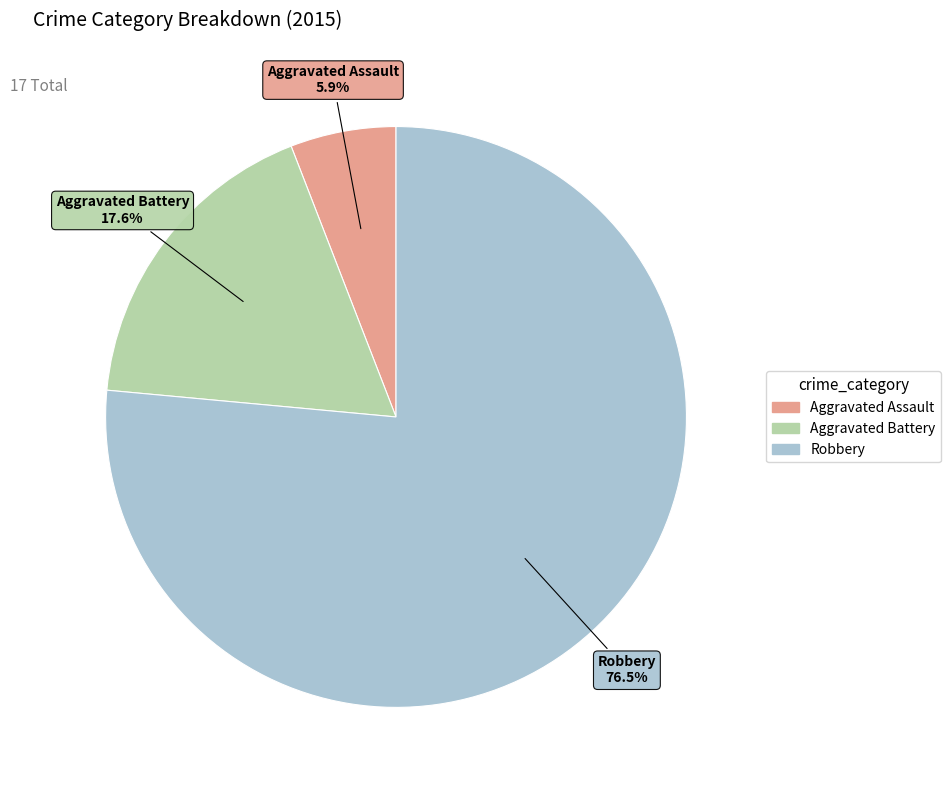

How many slices are in this pie chart?

3